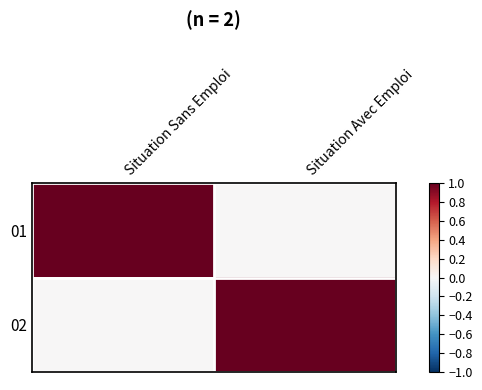

What is the total value across all series at Situation Avec Emploi?

1